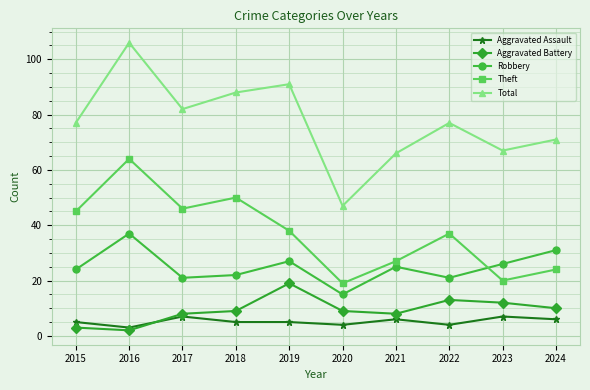

What is the minimum value shown in the chart?

2